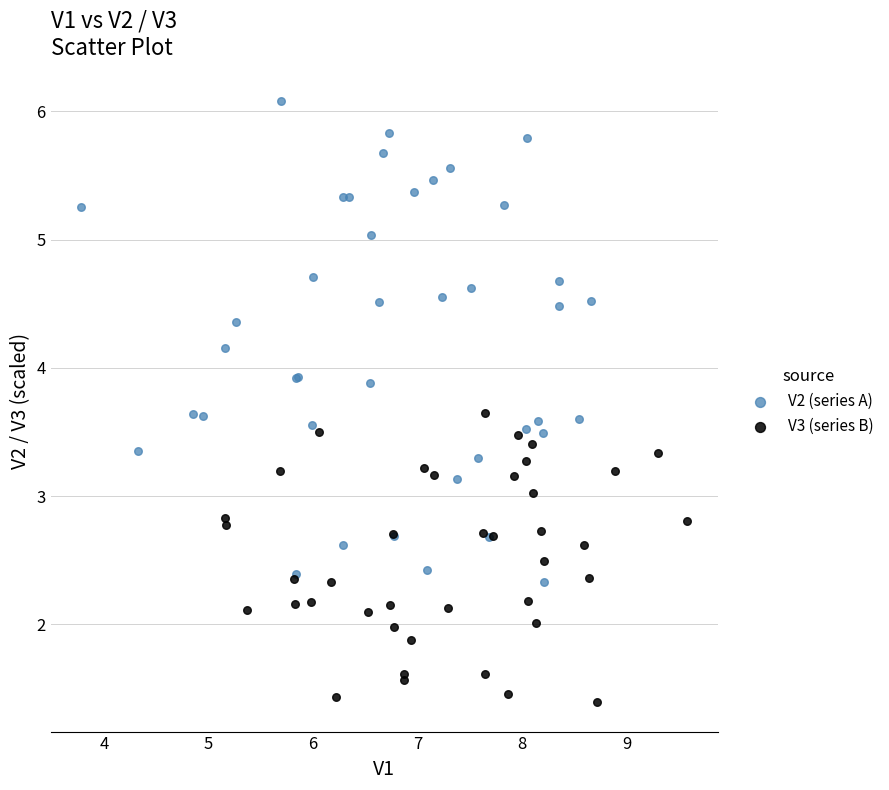

Which series has the widest spread of Y values?

V2 (series A)